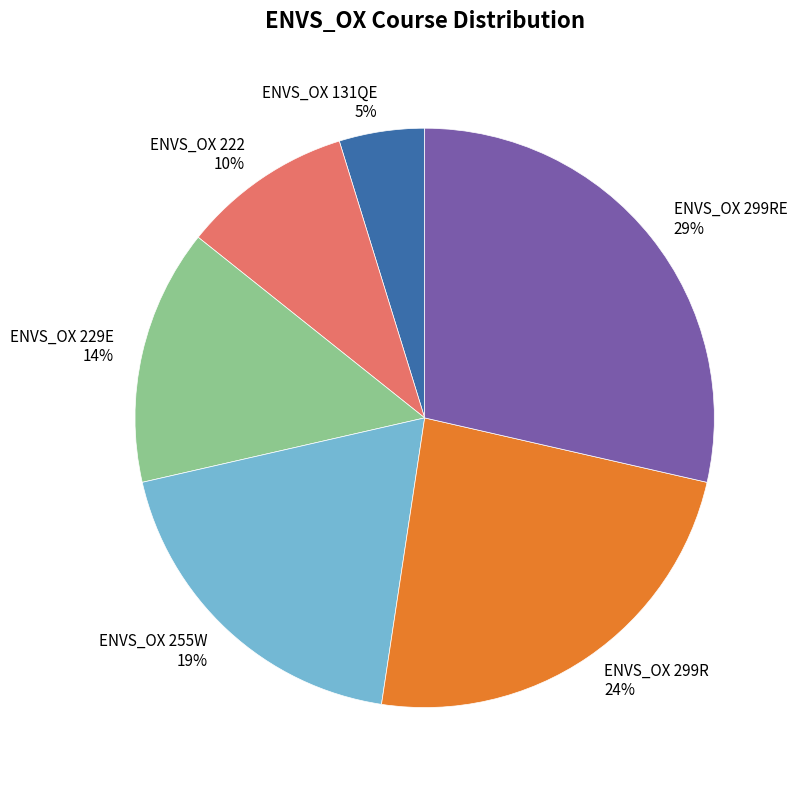

To the nearest percent, what is the average slice percentage?

17%